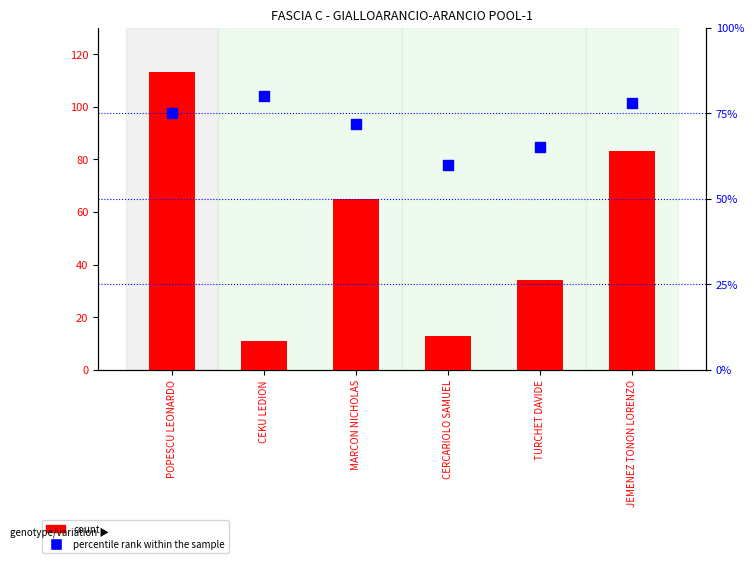

Which series contains the highest Y value?

count